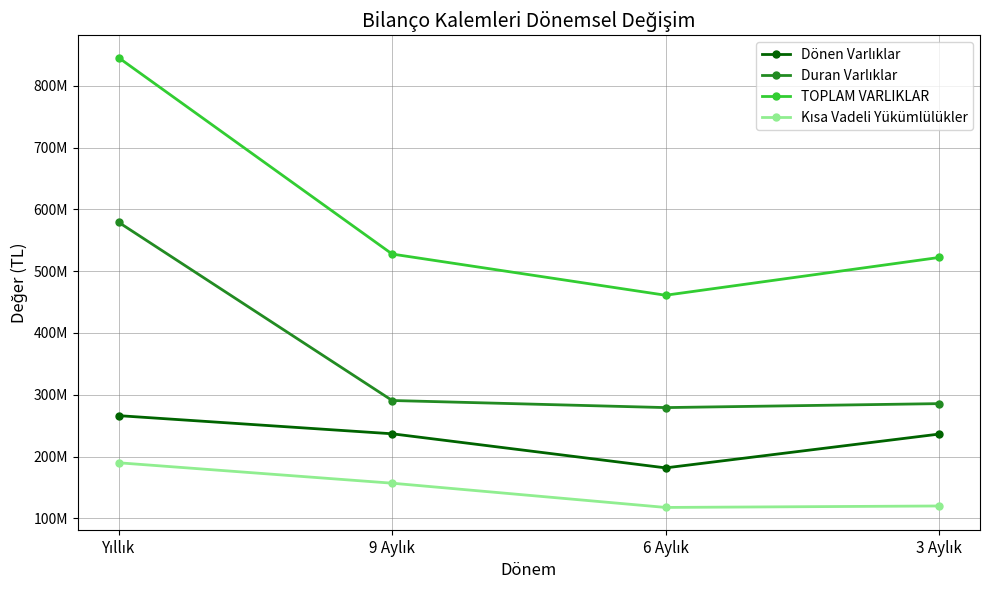

List the labels in order of TOPLAM VARLIKLAR value, smallest first.

6 Aylık, 3 Aylık, 9 Aylık, Yıllık